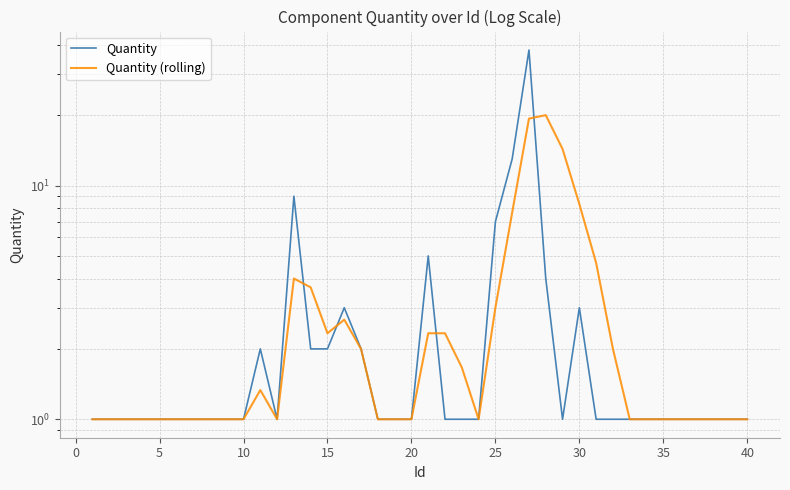

How many data points in Quantity (rolling) are above 1?

17